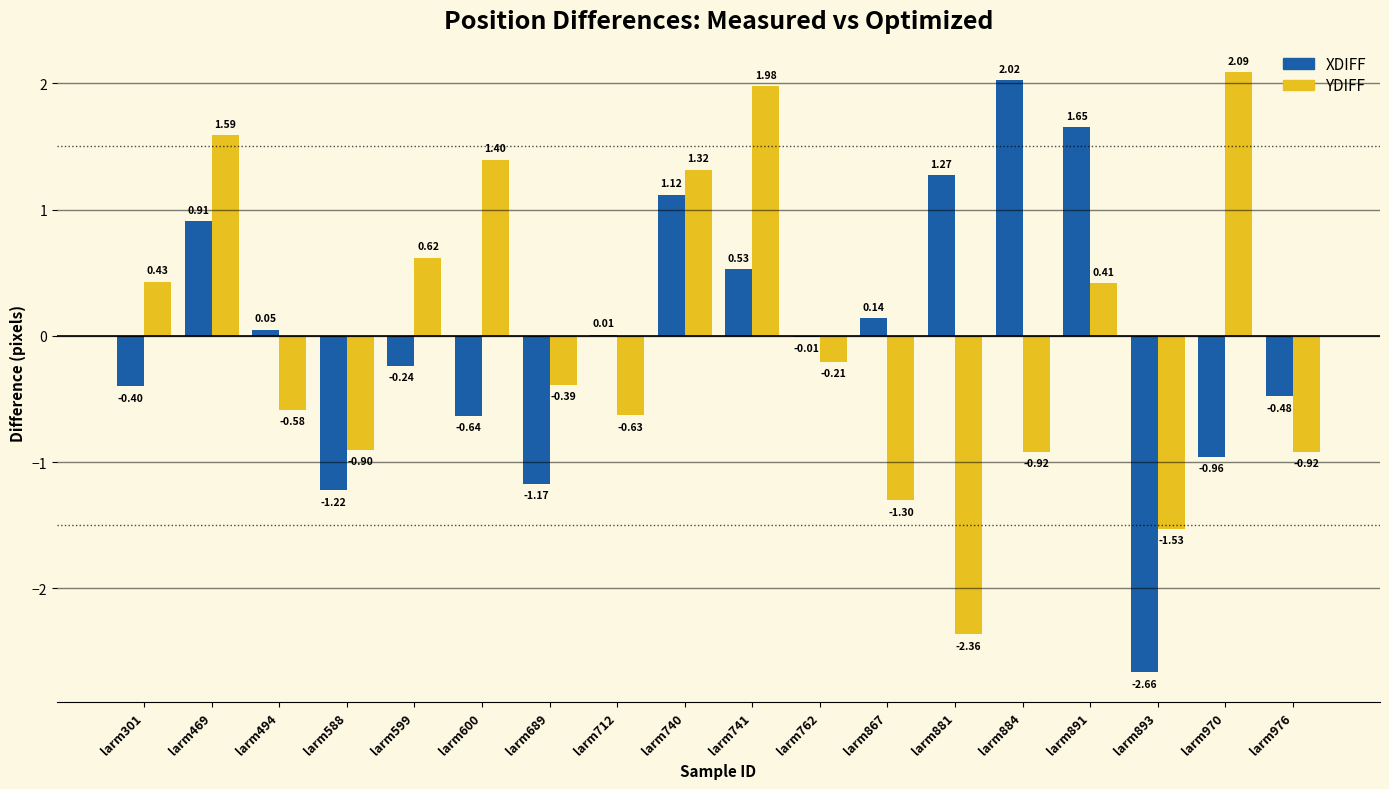

Which series changed the most between larm600 and larm867?

YDIFF